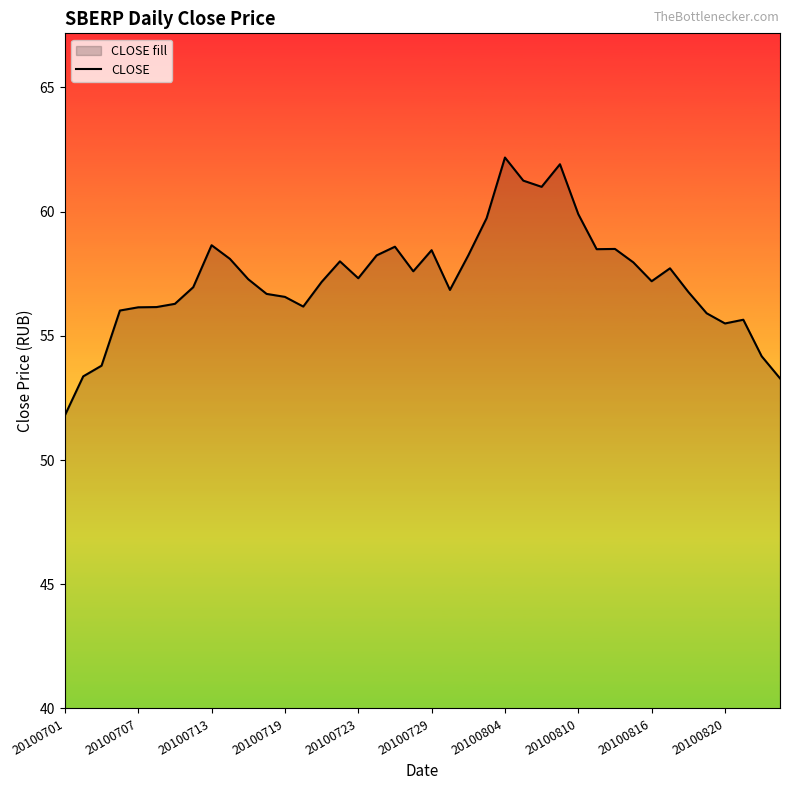

Does the chart display data point markers on the line(s)?

No